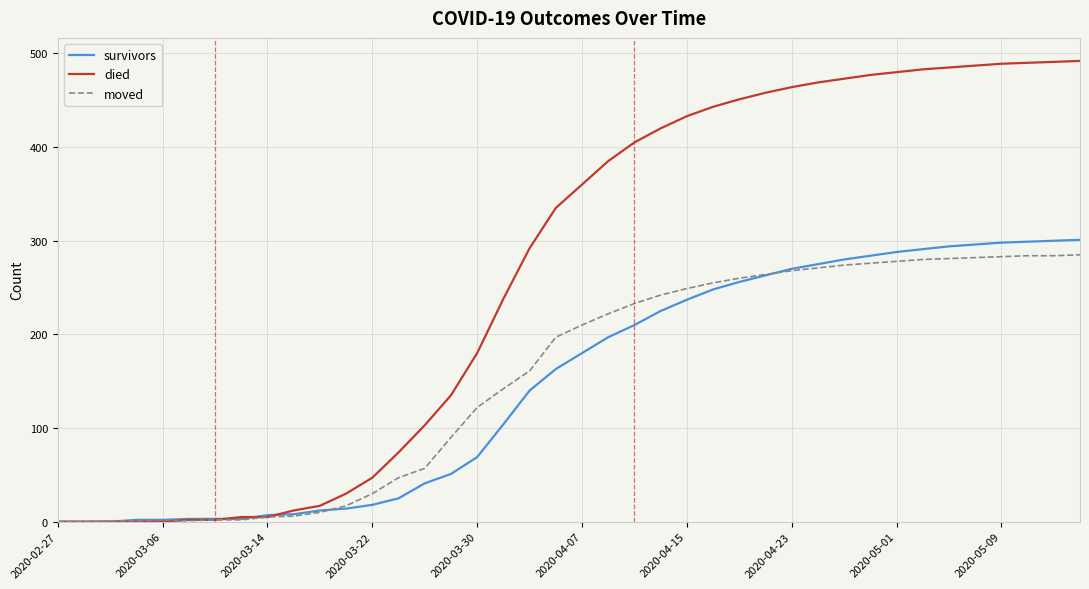

How many lines are shown in the chart?

3